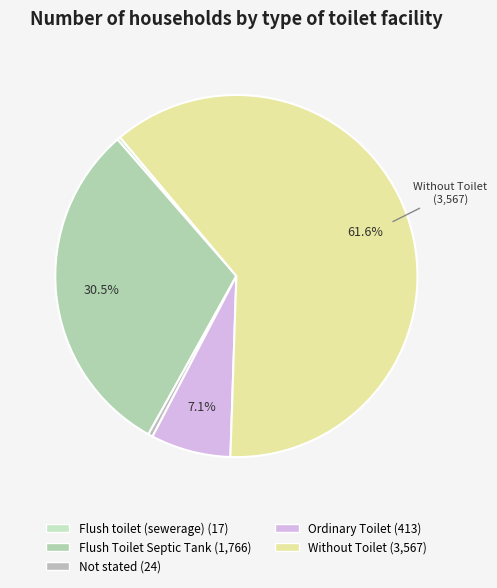

Approximately how many times larger is the value at Ordinary Toilet compared to Flush Toilet Septic Tank?

0.2